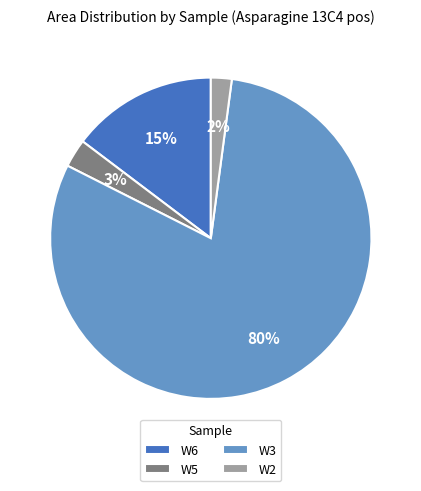

Between W6 and W3, which is larger?

W3